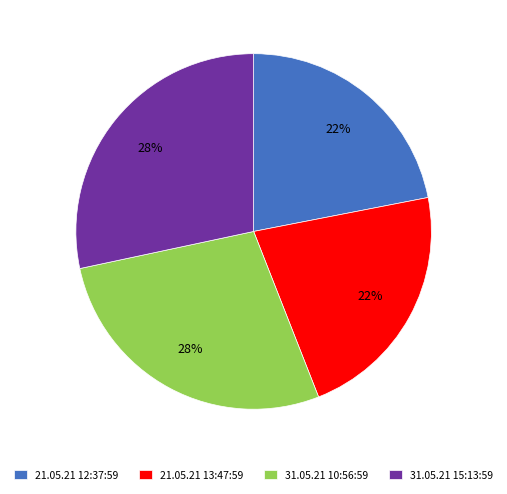

The 31.05.21 10:56:59 slice represents 28% of the pie. True or false?

True